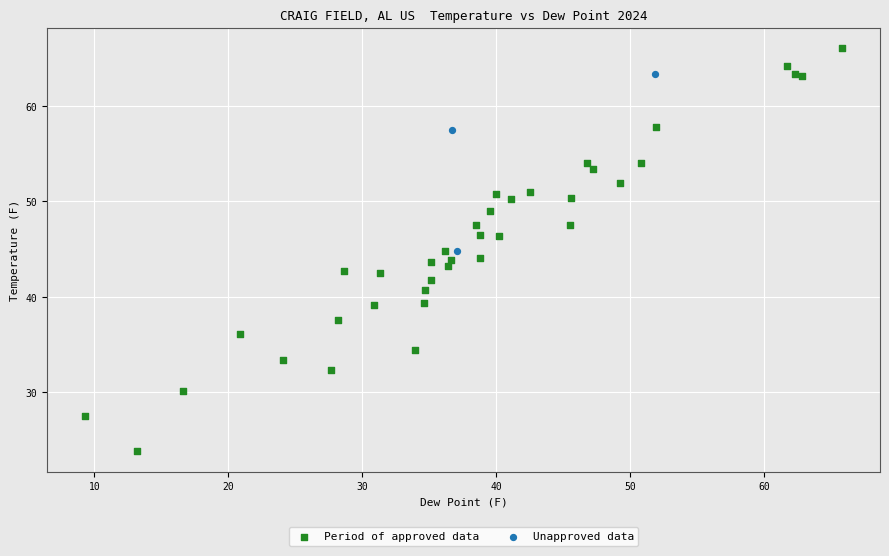

Which series contains the highest Y value?

Period of approved data